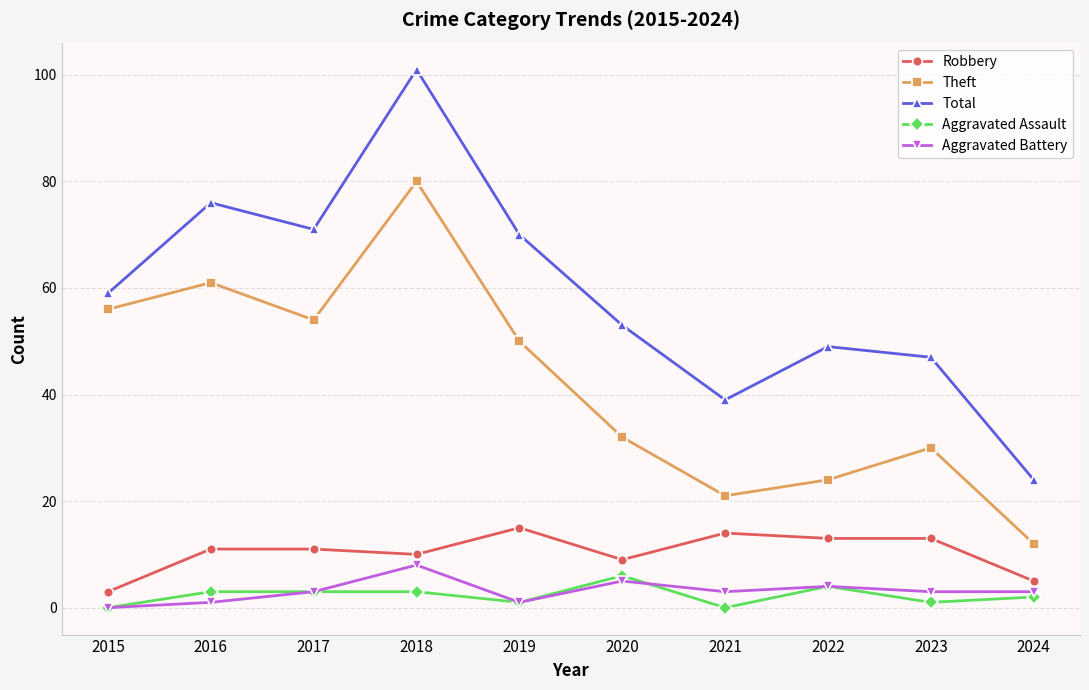

At which label is Total closest to 62?

2015